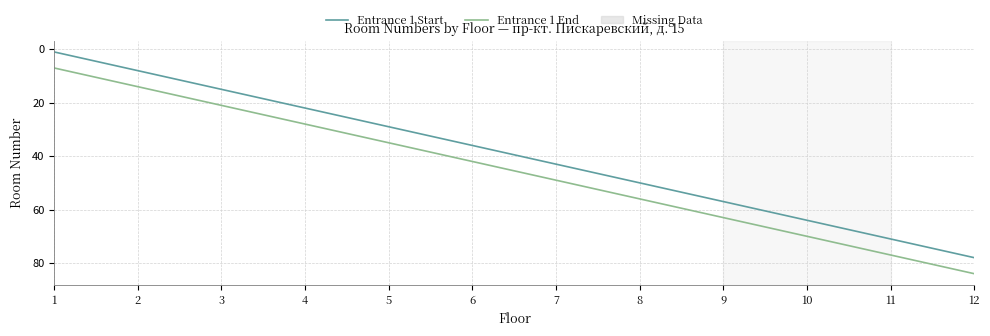

True or false: Entrance 1 Start has more than 1 interior local peaks.

False